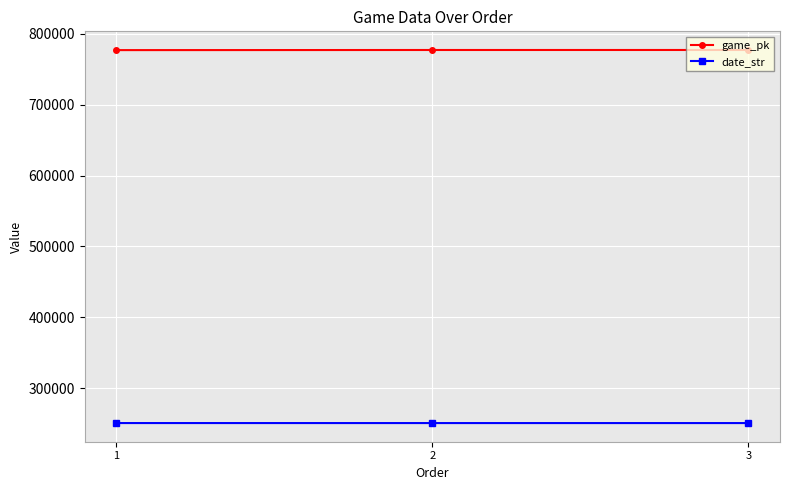

Read the game_pk value at 1.

777105